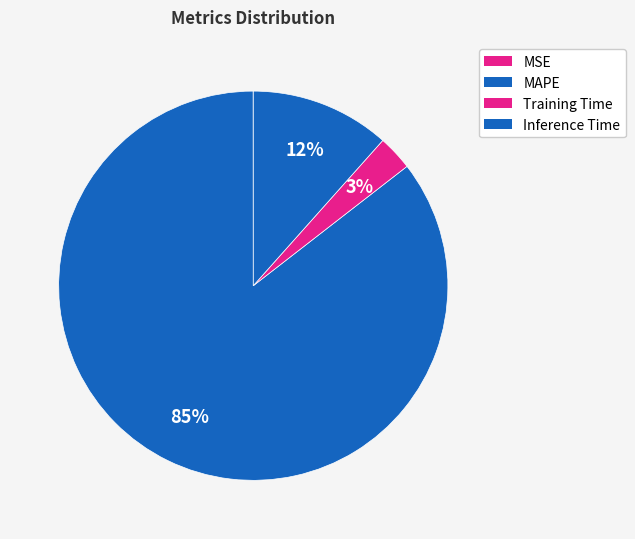

What percentage is NOT represented by Training Time?

97.1%